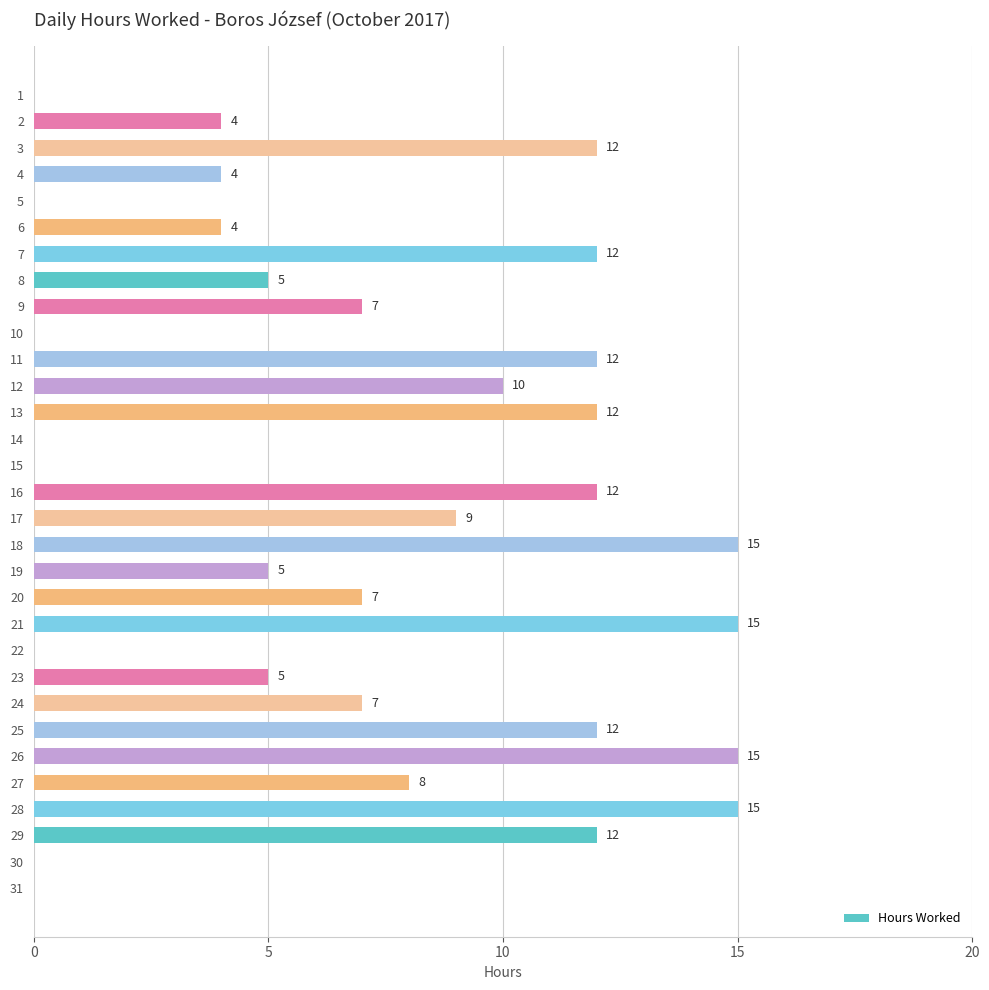

How many values are between 0 and 12?

27